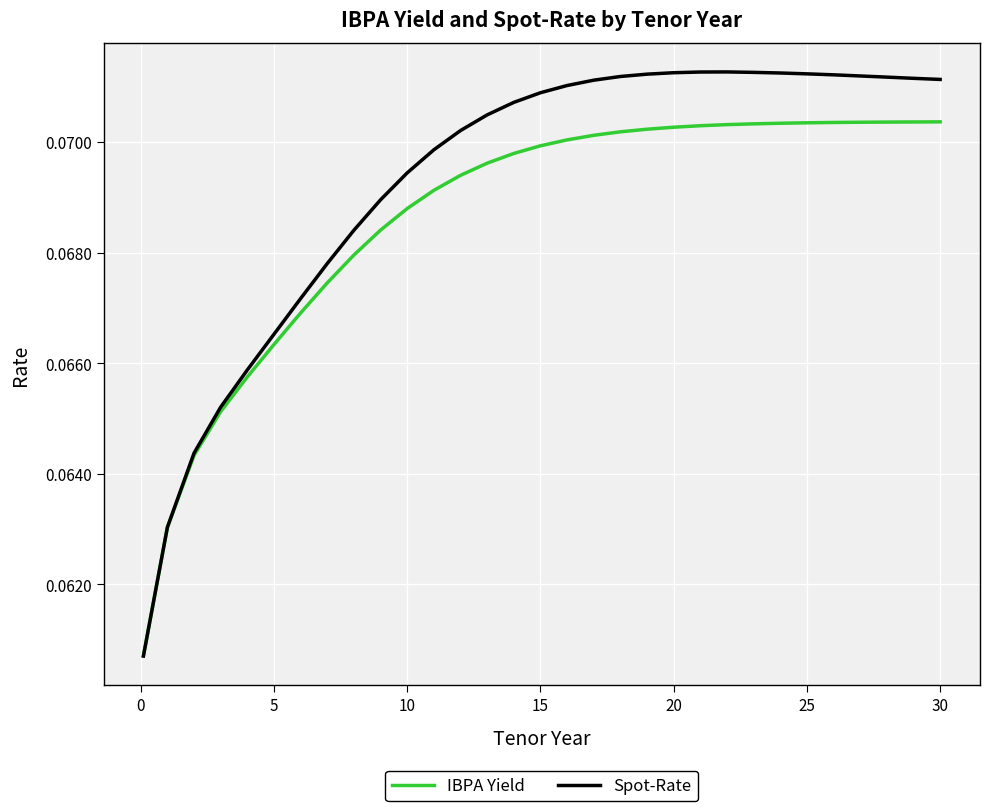

How many distinct data groups are displayed?

2